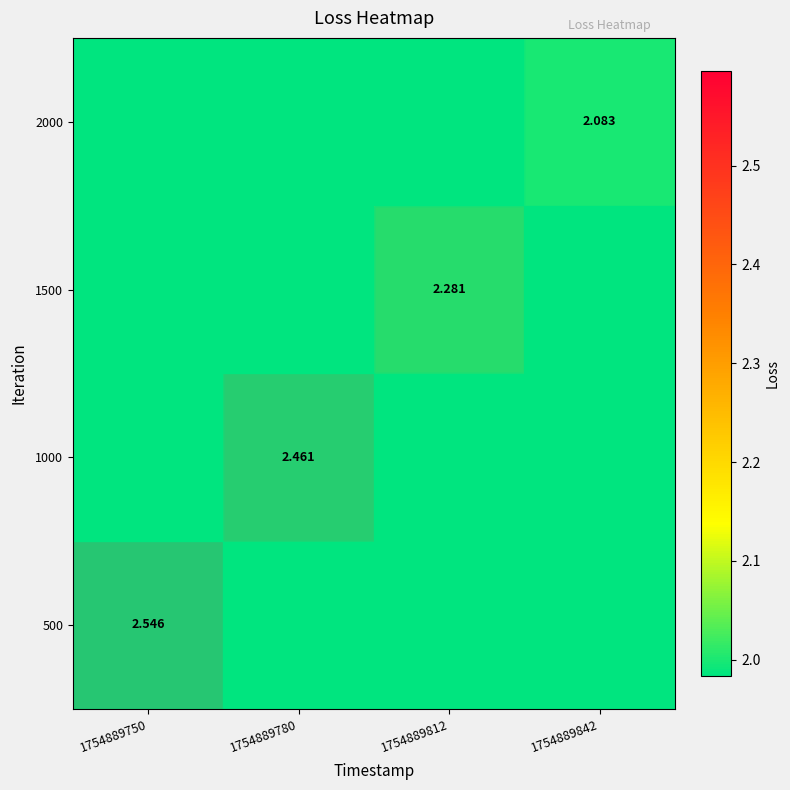

How many values in 1500 are above zero?

1